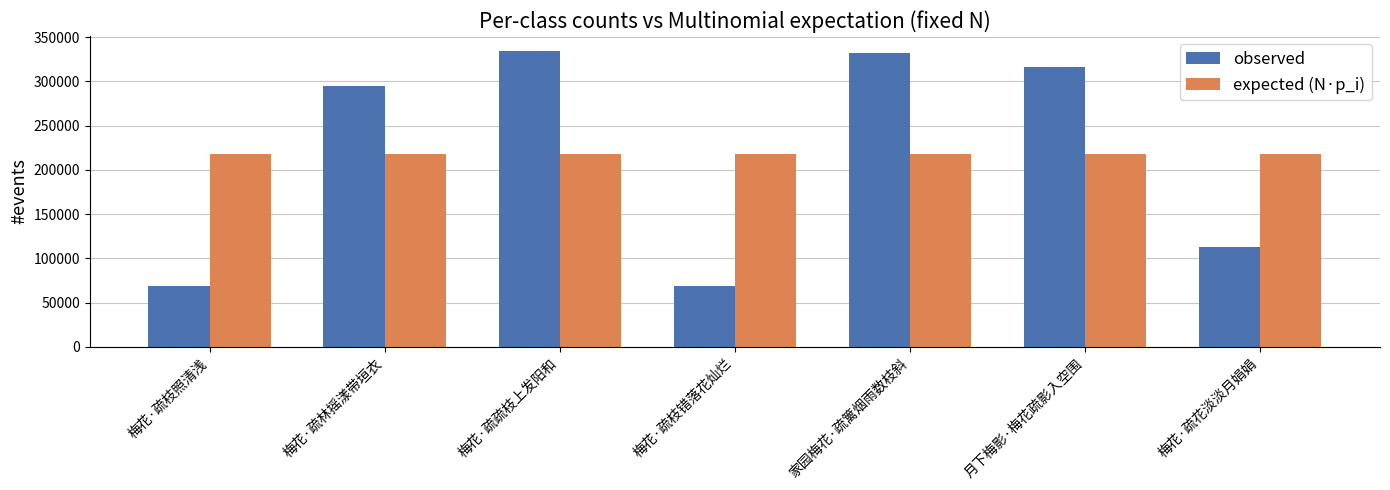

What is the difference between the maximum and minimum values in the observed series?

265944.0